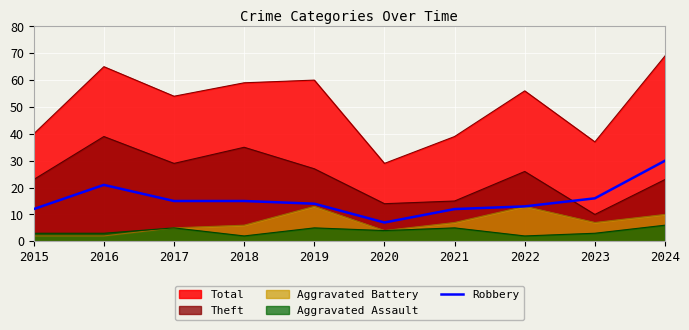

Count the number of categories in the chart.

10